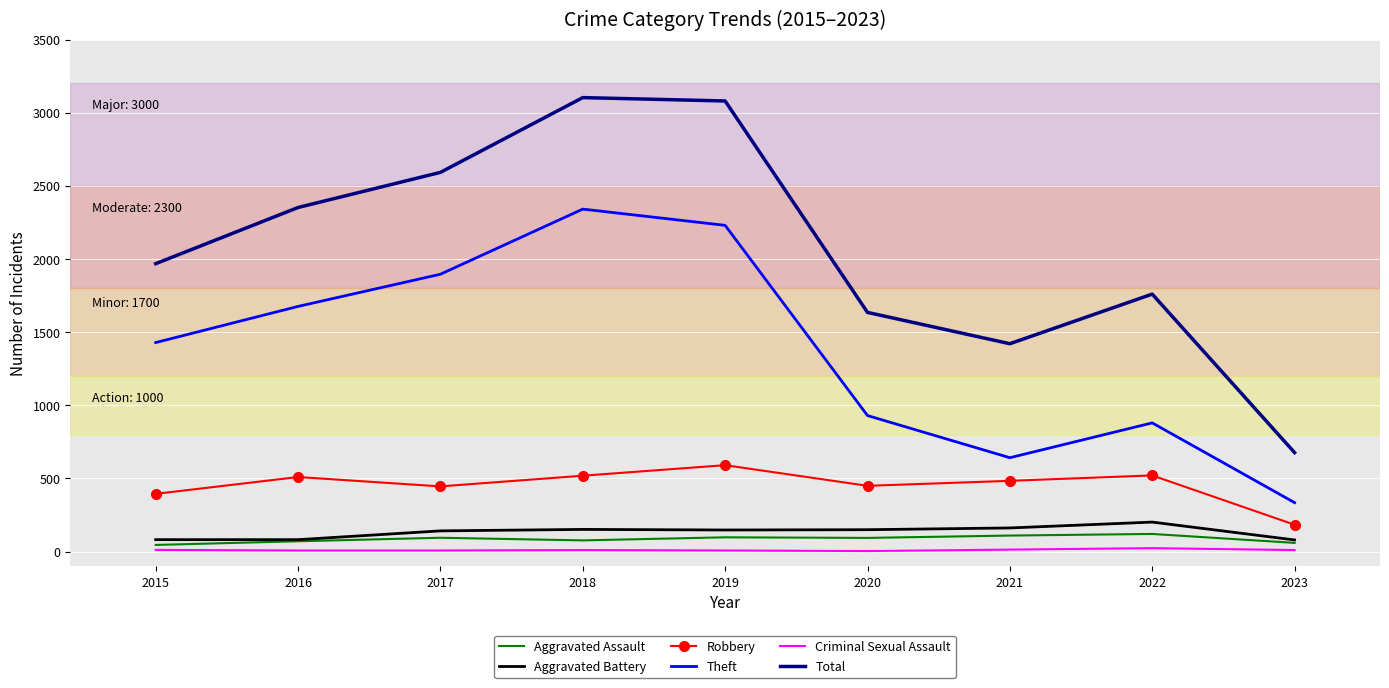

Which series changed the most between 2017 and 2018?

Total